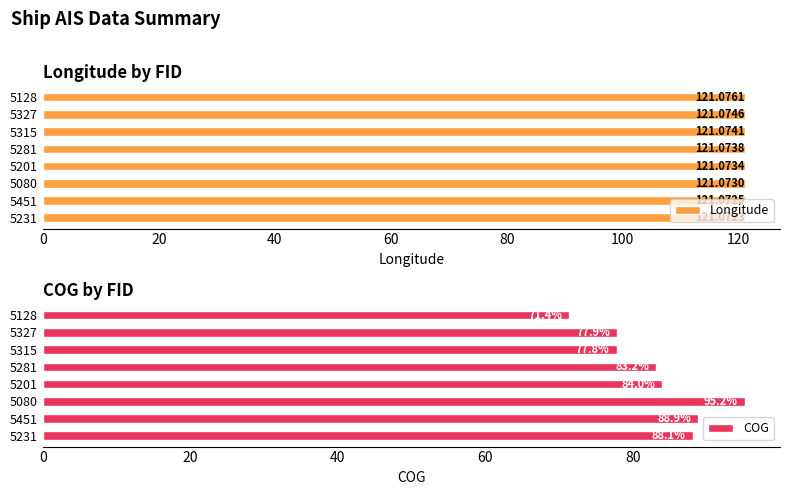

Rank the series by their average value, from highest to lowest.

Longitude, COG